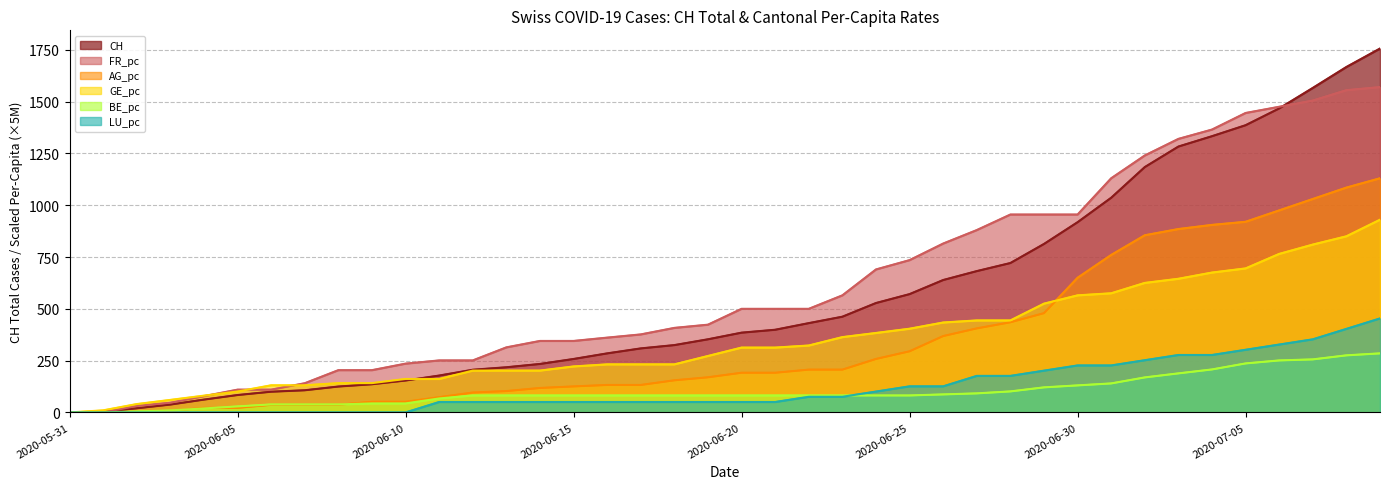

The value of AG_pc at 2020-06-24 is 75.7. True or false?

False